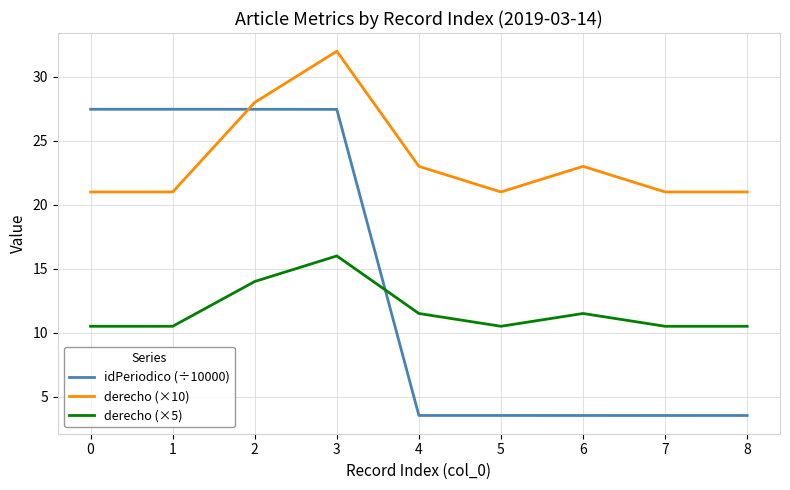

At 2, list the series in order from smallest to largest.

derecho (×5), idPeriodico (÷10000), derecho (×10)